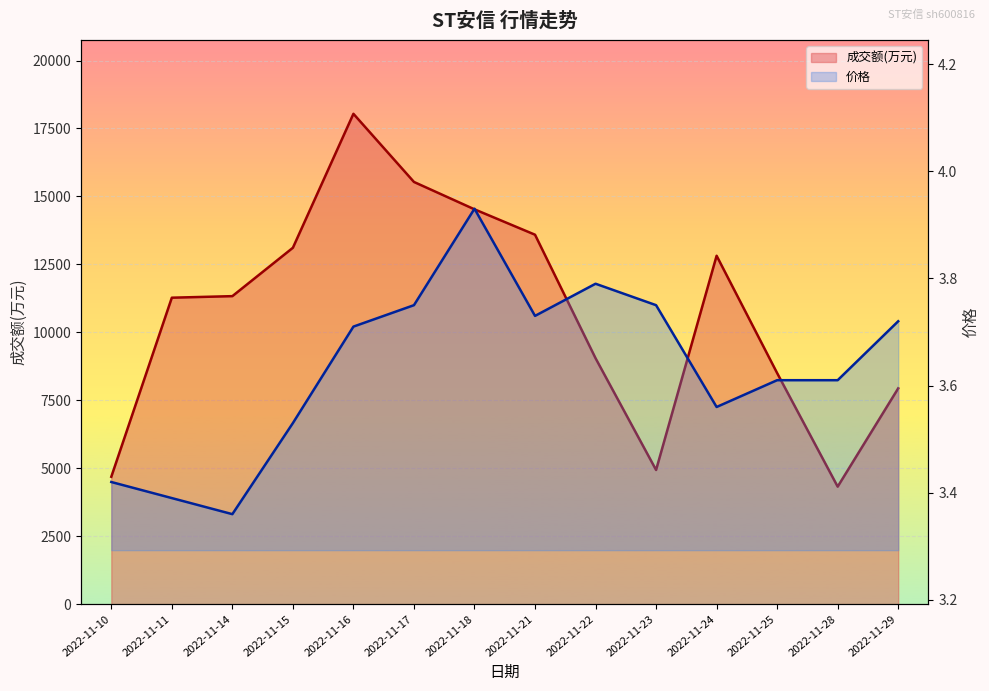

What is the sum of the 价格 values at 2022-11-28 and 2022-11-15?

7.1